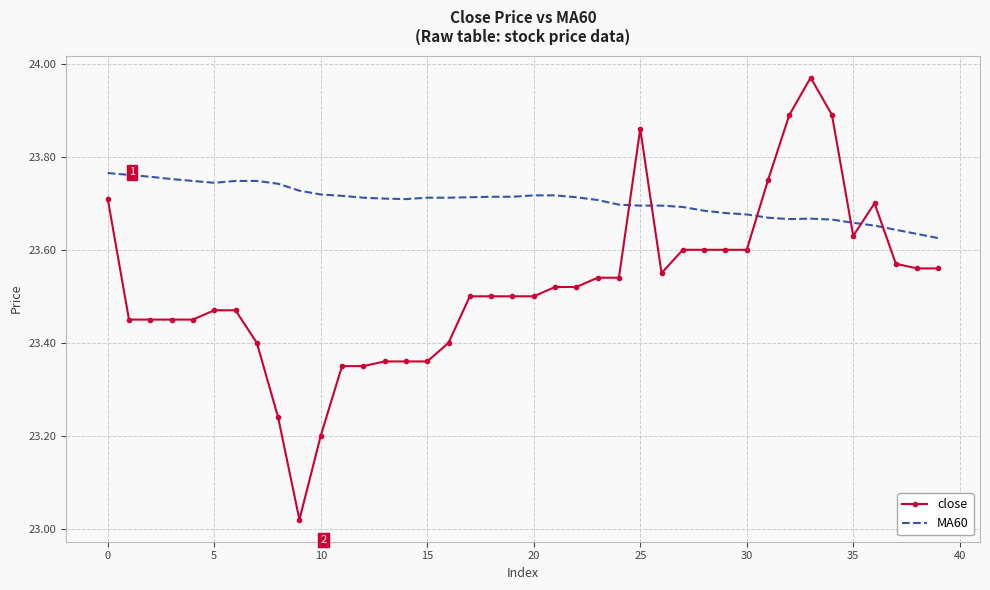

Which series has the largest total across all categories?

MA60